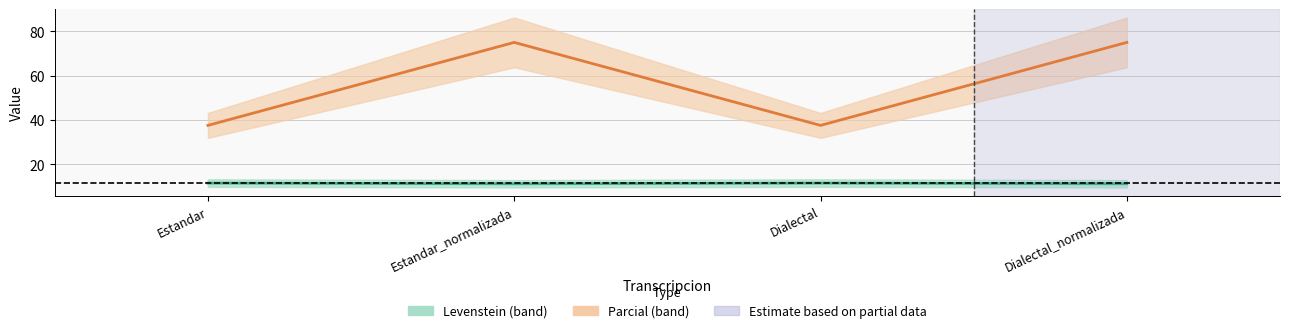

True or false: Levenstein and Parcial cross at least once.

False